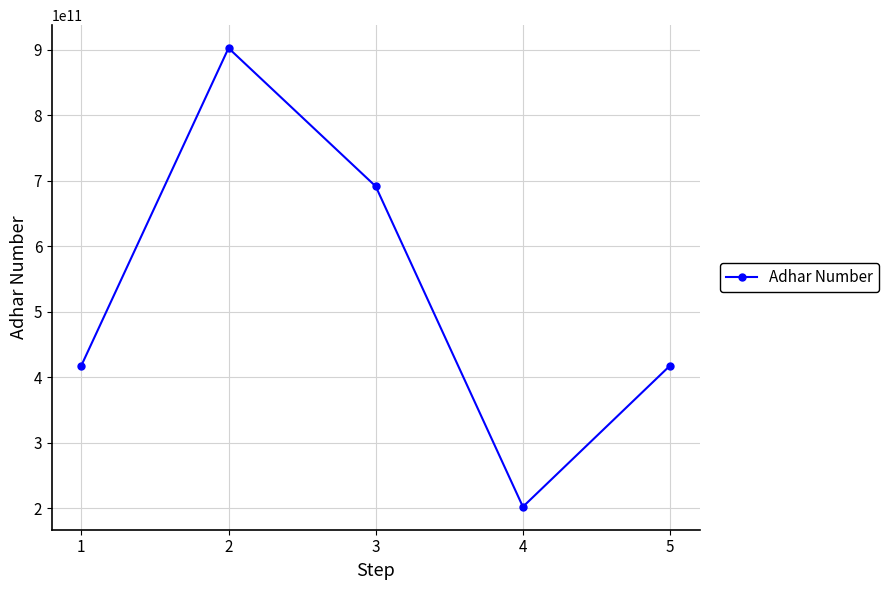

What is the difference between the maximum and minimum values?

700666934623